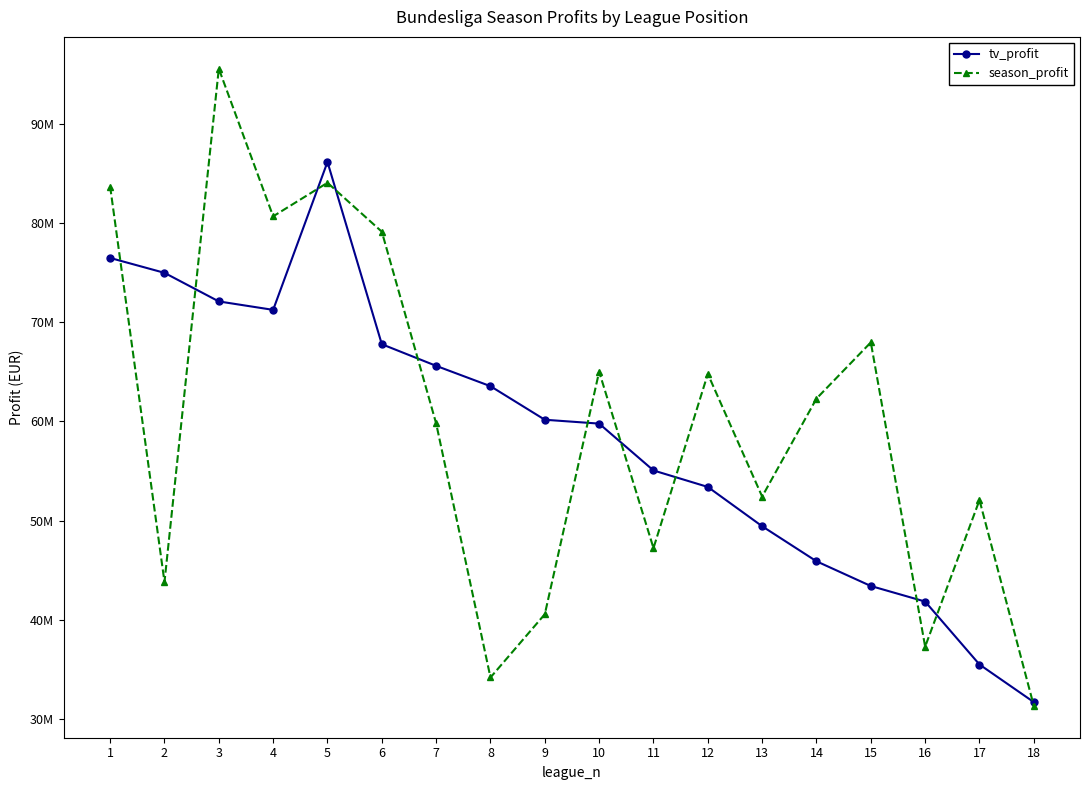

What are all the series names shown in the legend?

tv_profit, season_profit